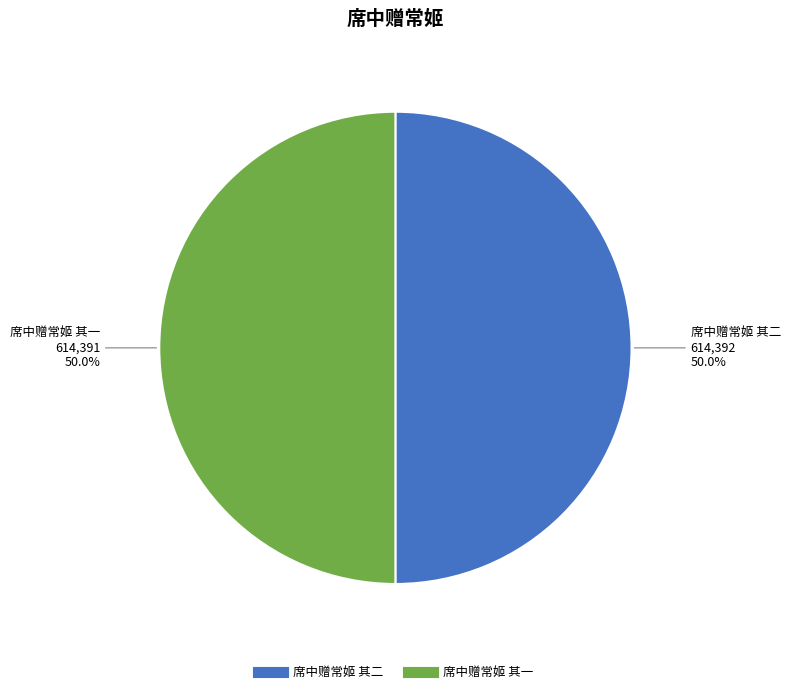

To the nearest percent, what is the average slice percentage?

50%